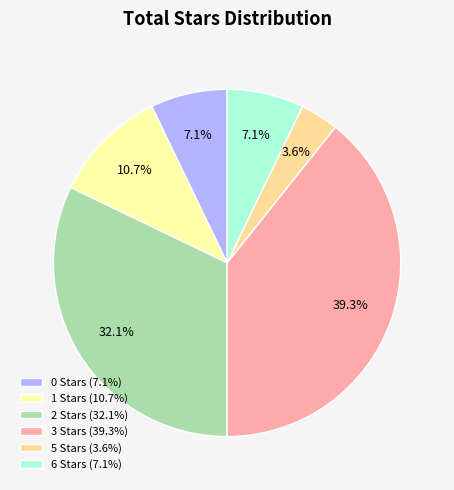

How many slices are in this pie chart?

6